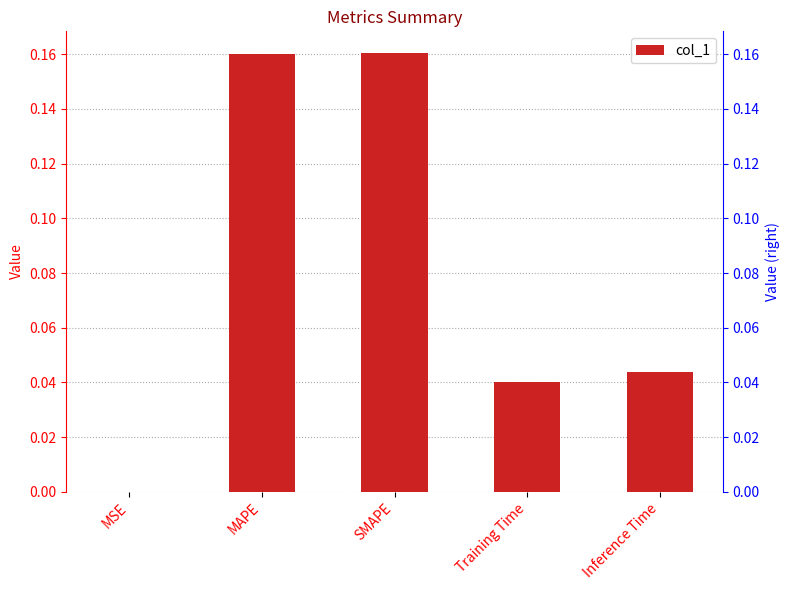

The chart shows a value of 0.0 at MAPE. True or false?

False